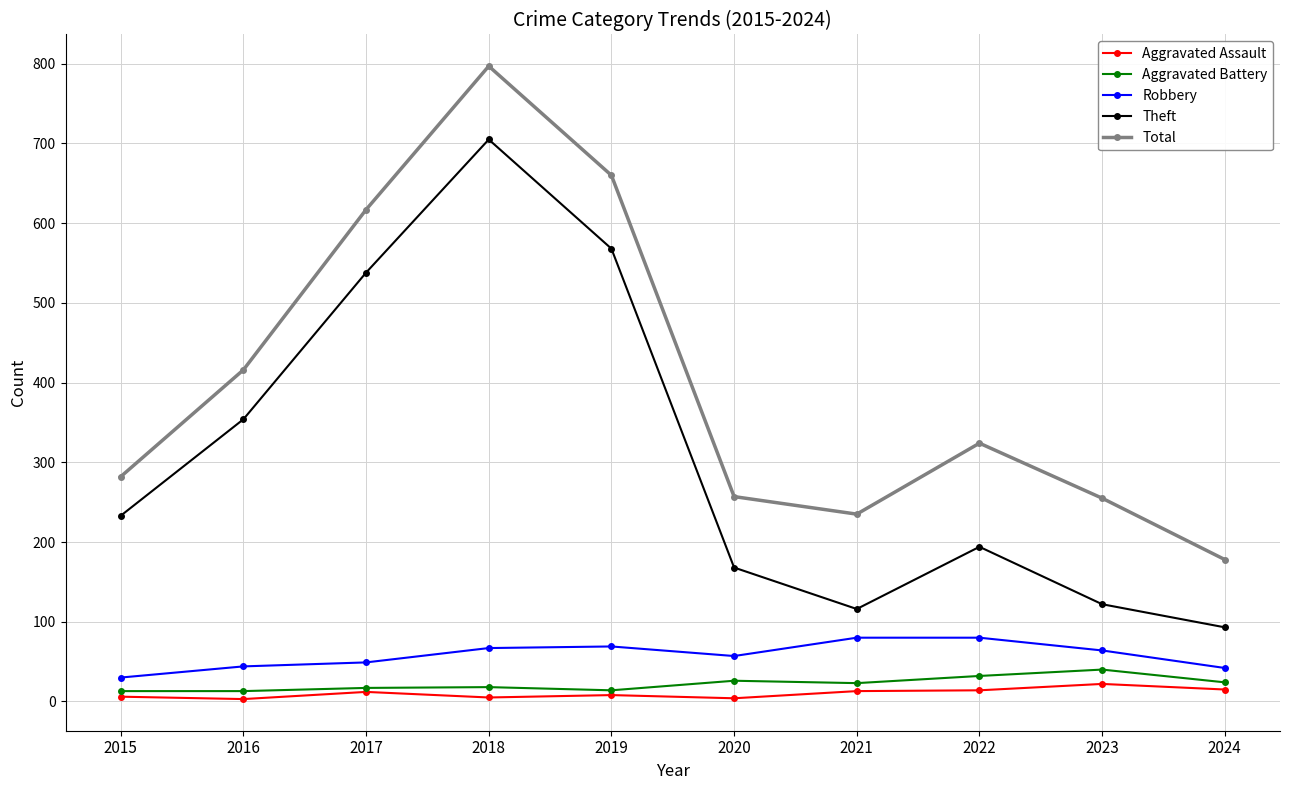

What are all the series names shown in the legend?

Aggravated Assault, Aggravated Battery, Robbery, Theft, Total